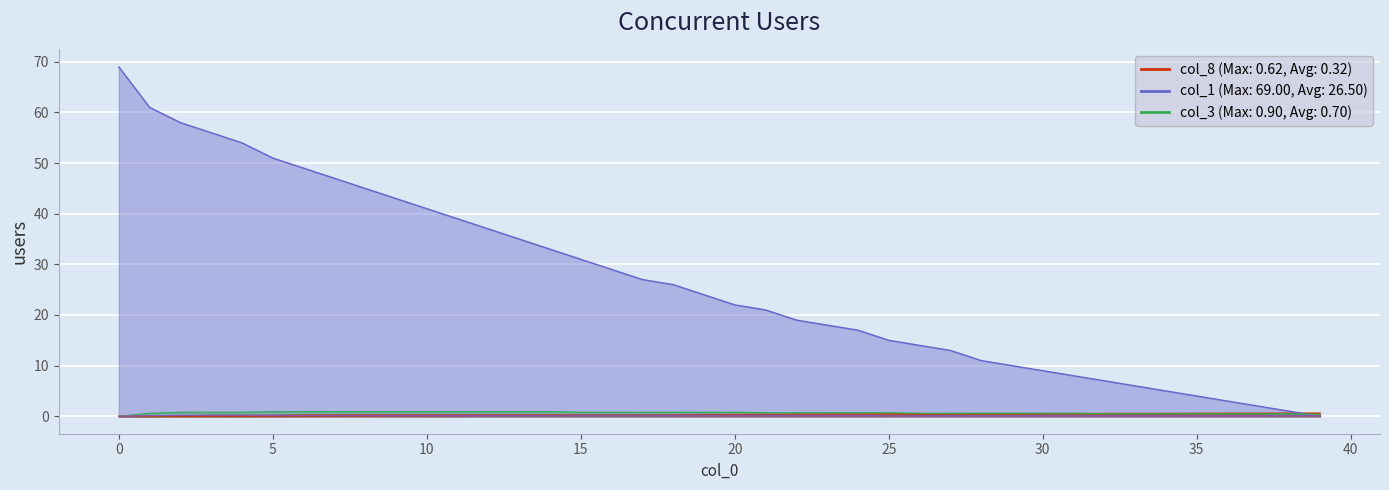

What value does the col_3 series have at 19.0?

0.8